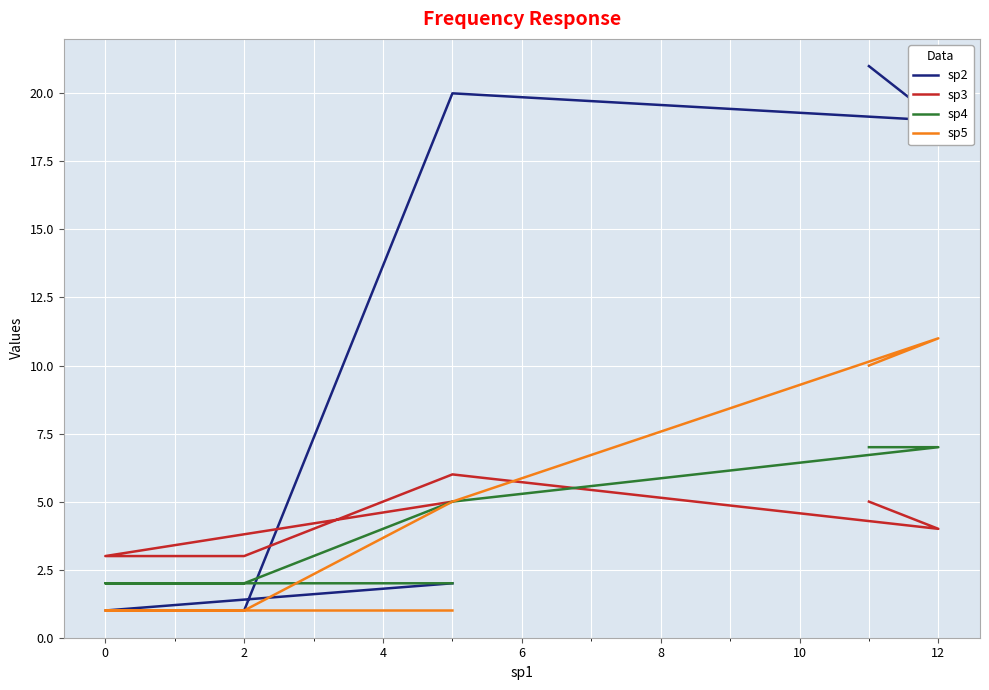

At how many categories does at least one series exceed 11?

3